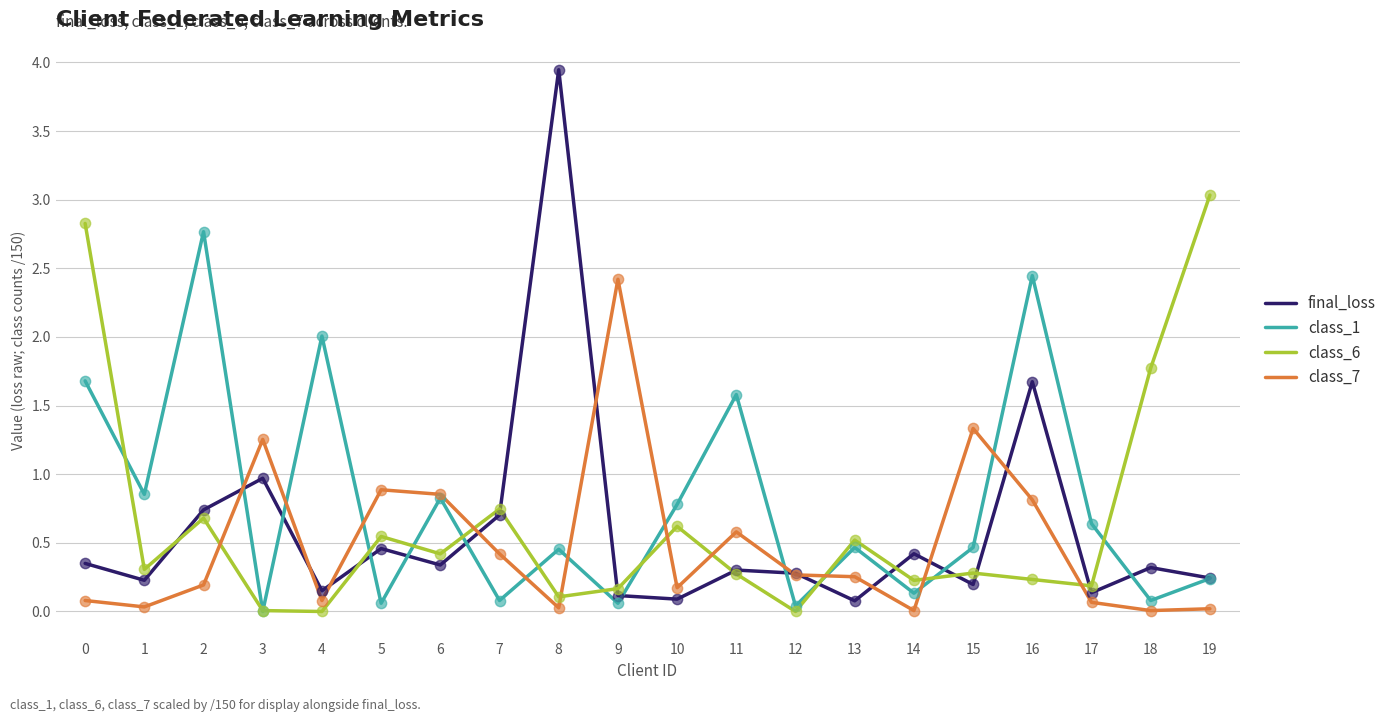

Which series has the largest total across all categories?

class_1